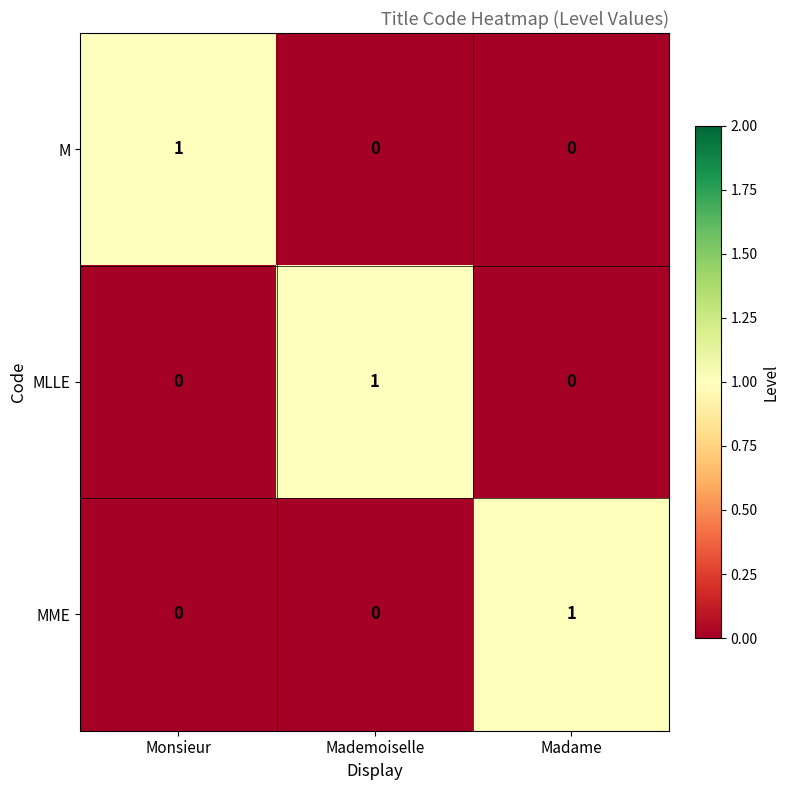

Reading right to left, what are all the values shown in this chart?

M: 0	0	1
MLLE: 0	1	0
MME: 1	0	0